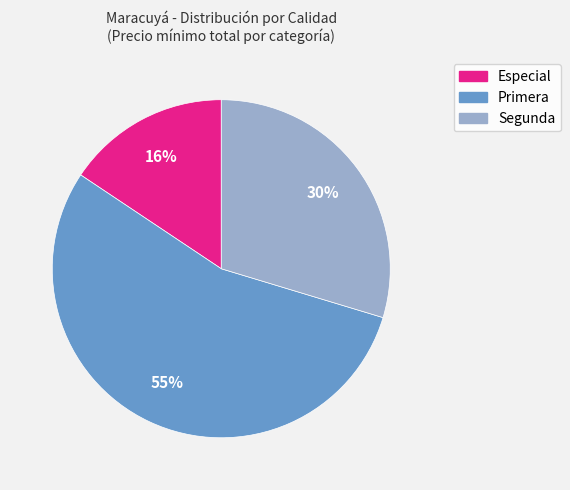

What is the ratio of the value at Especial to the value at Segunda?

0.5